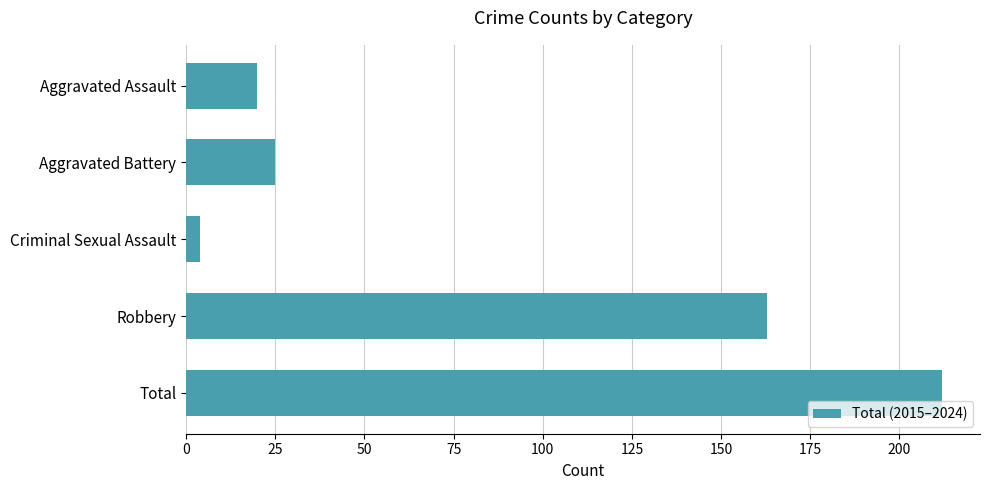

Reading top to bottom, list all the values displayed in this chart.

20	25	4	163	212